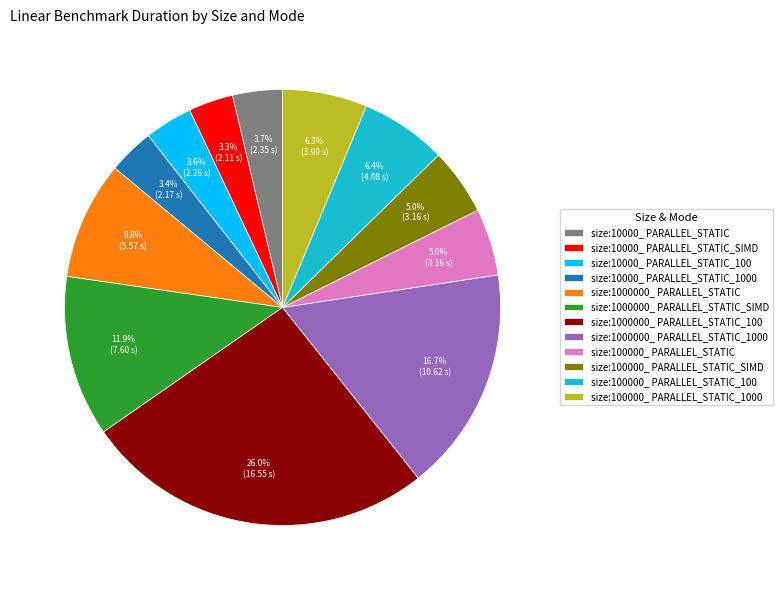

True or false: size:1000000_ PARALLEL_STATIC_SIMD accounts for 12% of the total.

True